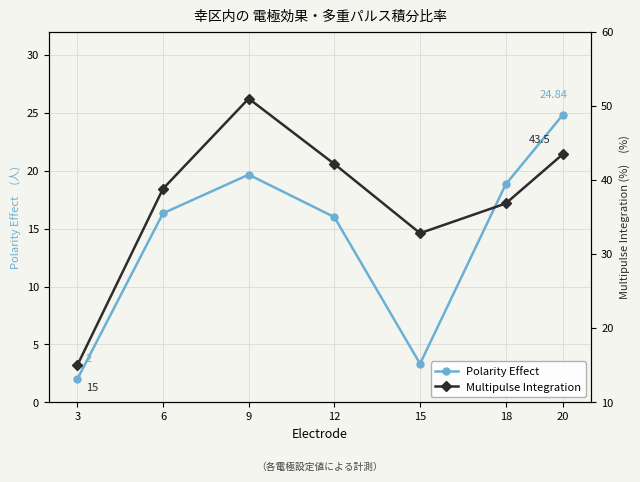

Is this an area chart (filled region under the line)?

No